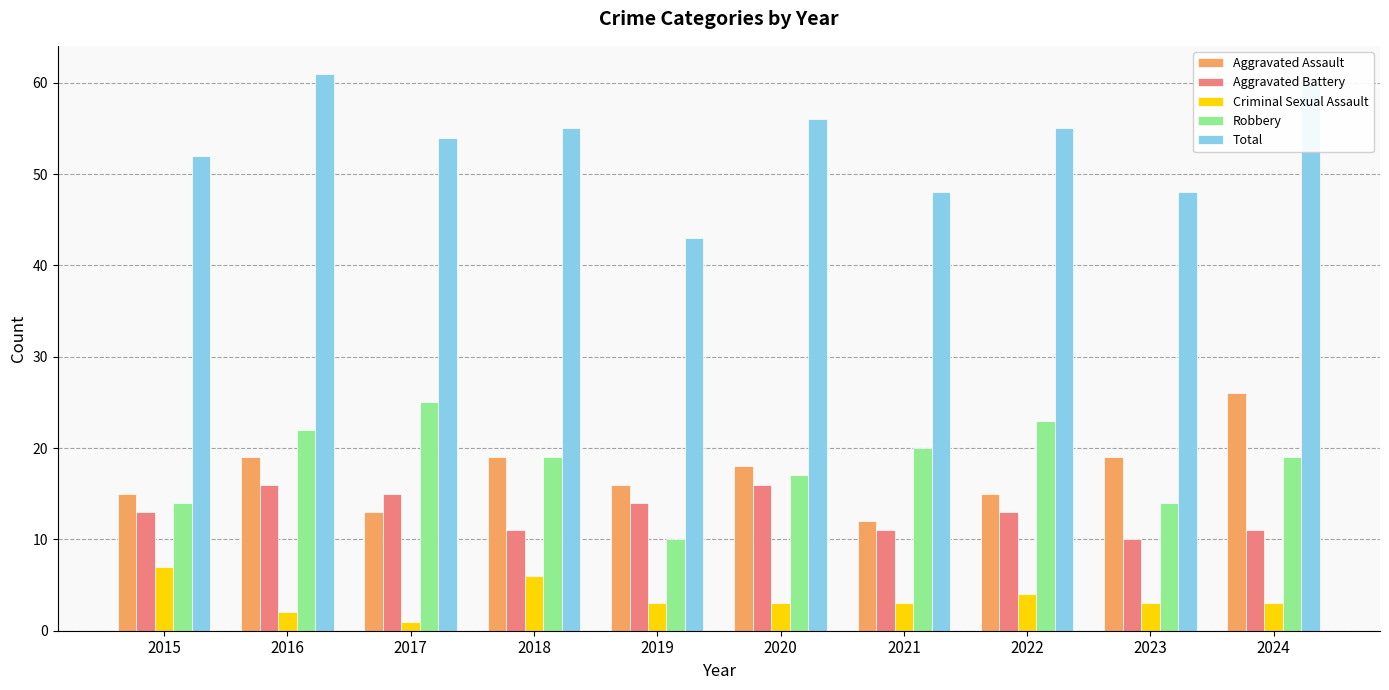

Reading right to left, what are all the values shown in this chart?

Aggravated Assault: 2024=26	2023=19	2022=15	2021=12	2020=18	2019=16	2018=19	2017=13	2016=19	2015=15
Aggravated Battery: 2024=11	2023=10	2022=13	2021=11	2020=16	2019=14	2018=11	2017=15	2016=16	2015=13
Criminal Sexual Assault: 2024=3	2023=3	2022=4	2021=3	2020=3	2019=3	2018=6	2017=1	2016=2	2015=7
Robbery: 2024=19	2023=14	2022=23	2021=20	2020=17	2019=10	2018=19	2017=25	2016=22	2015=14
Total: 2024=60	2023=48	2022=55	2021=48	2020=56	2019=43	2018=55	2017=54	2016=61	2015=52